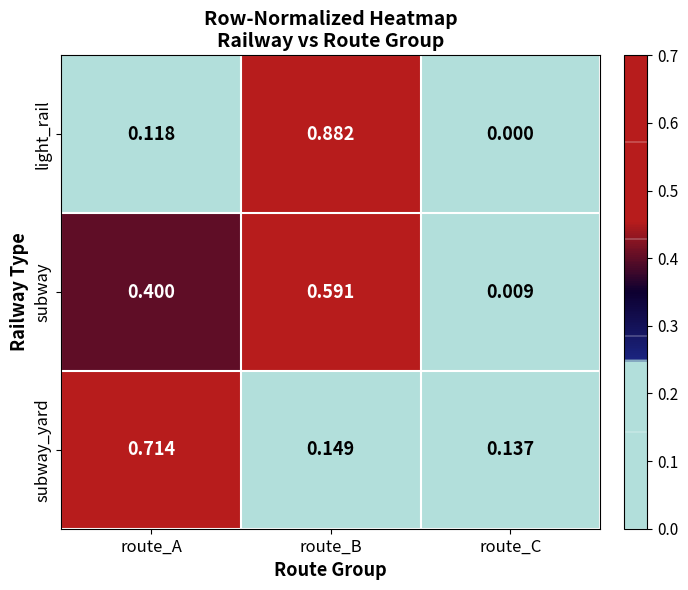

Is the value of subway_yard at route_C greater than the value of light_rail at route_A?

Yes